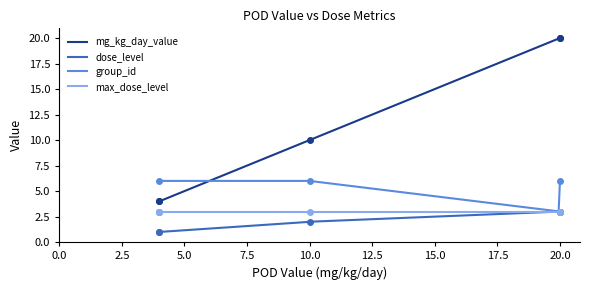

What is the sum of the group_id values at 20 and 4?

9